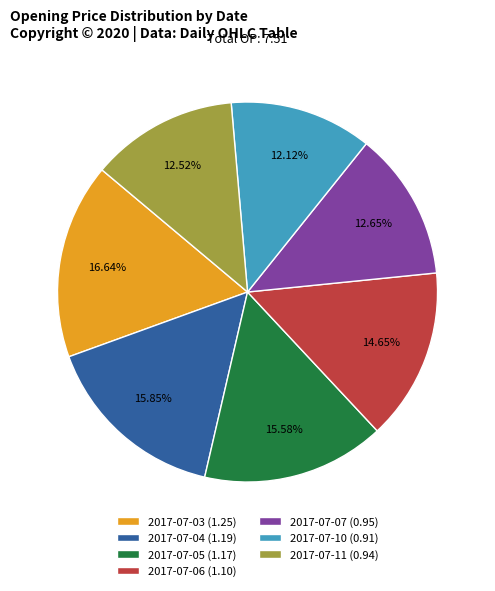

To the nearest percent, what portion does 2017-07-04 represent?

16%